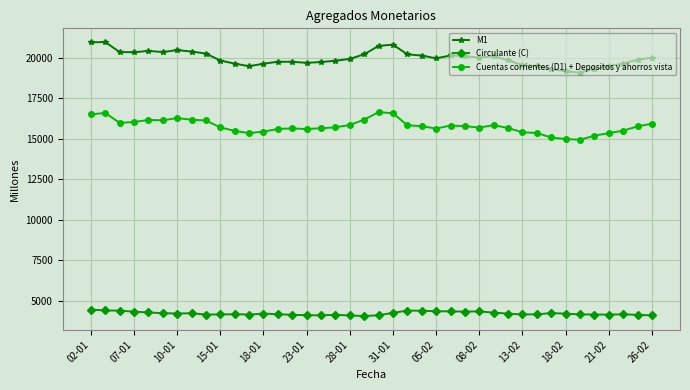

True or false: M1 and Circulante (C) intersect in this chart.

False